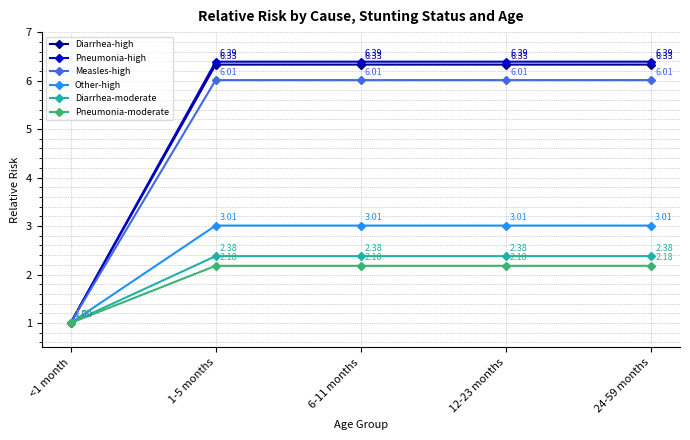

How many lines are shown in the chart?

6